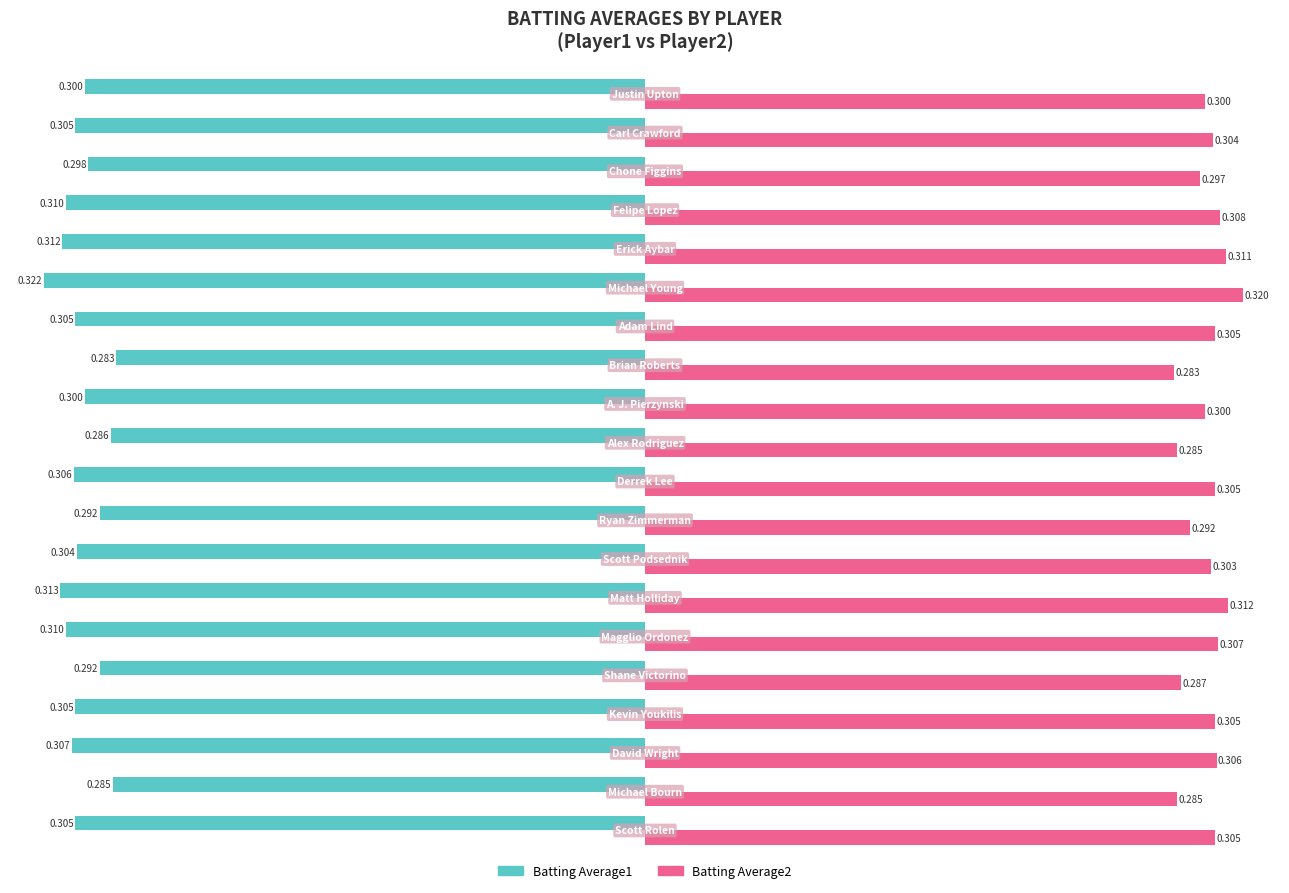

Reading right to left, transcribe all the data shown in this chart.

Batting Average1: -0.3	-0.3	-0.3	-0.3	-0.3	-0.3	-0.3	-0.3	-0.3	-0.3	-0.3	-0.3	-0.3	-0.3	-0.3	-0.3	-0.3	-0.3	-0.3	-0.3
Batting Average2: 0.3	0.3	0.3	0.3	0.3	0.3	0.3	0.3	0.3	0.3	0.3	0.3	0.3	0.3	0.3	0.3	0.3	0.3	0.3	0.3